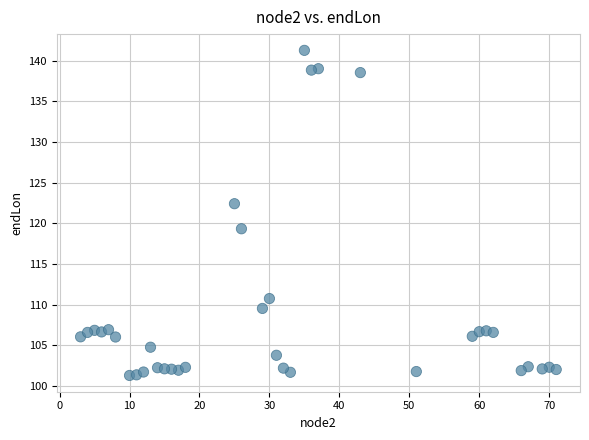

What is the range of X values (max minus min)?

68.0